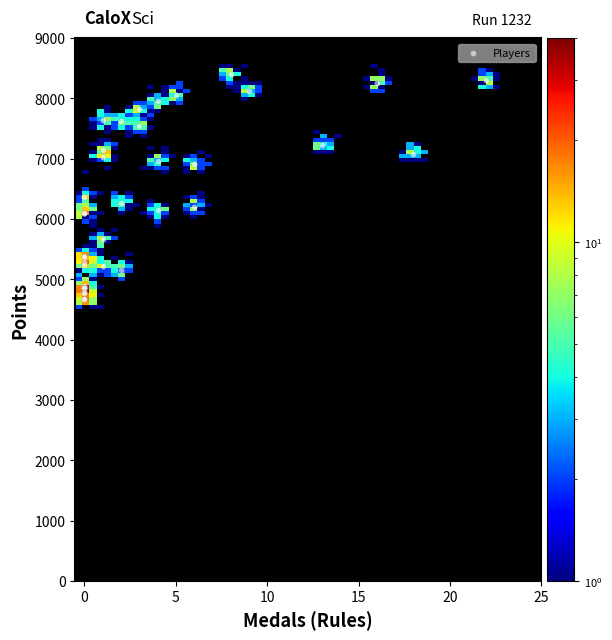

What Y value in the scatter plot is closest to 6539?

6361